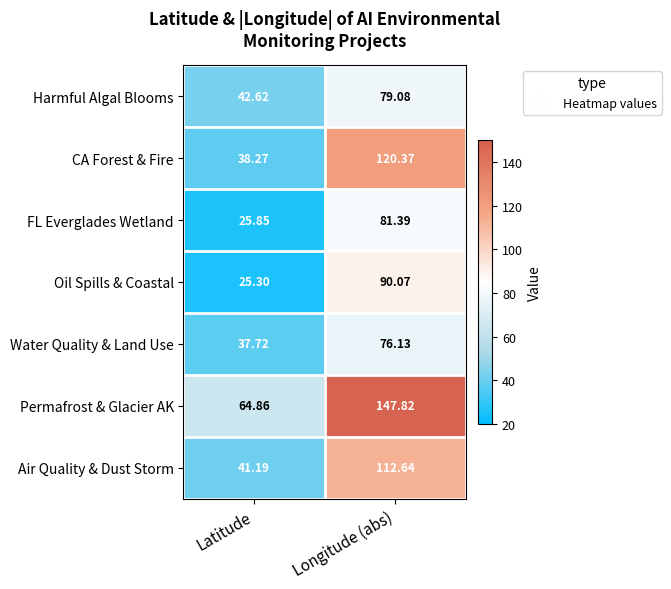

What is the total value across all series at Latitude?

275.8